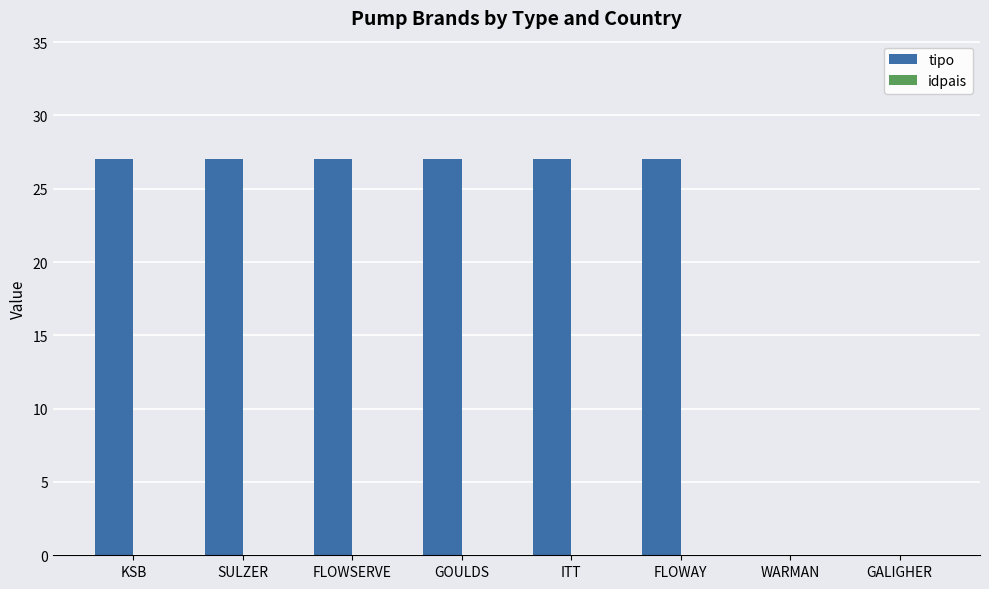

Approximately how many times larger is the value at ITT compared to KSB?

1.0